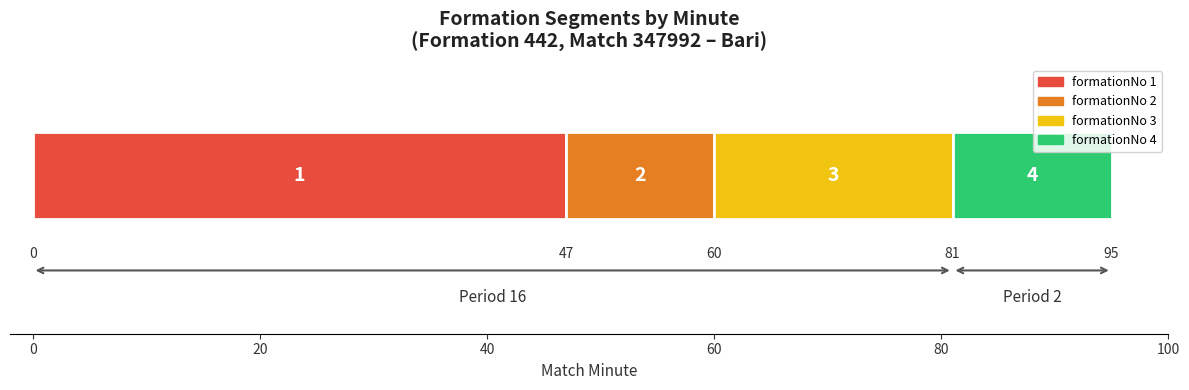

Reading left to right, extract all data points from this chart.

startMinuteExpanded: 1=0	2=47	3=60	4=81
endMinuteExpanded: 1=47	2=60	3=81	4=95